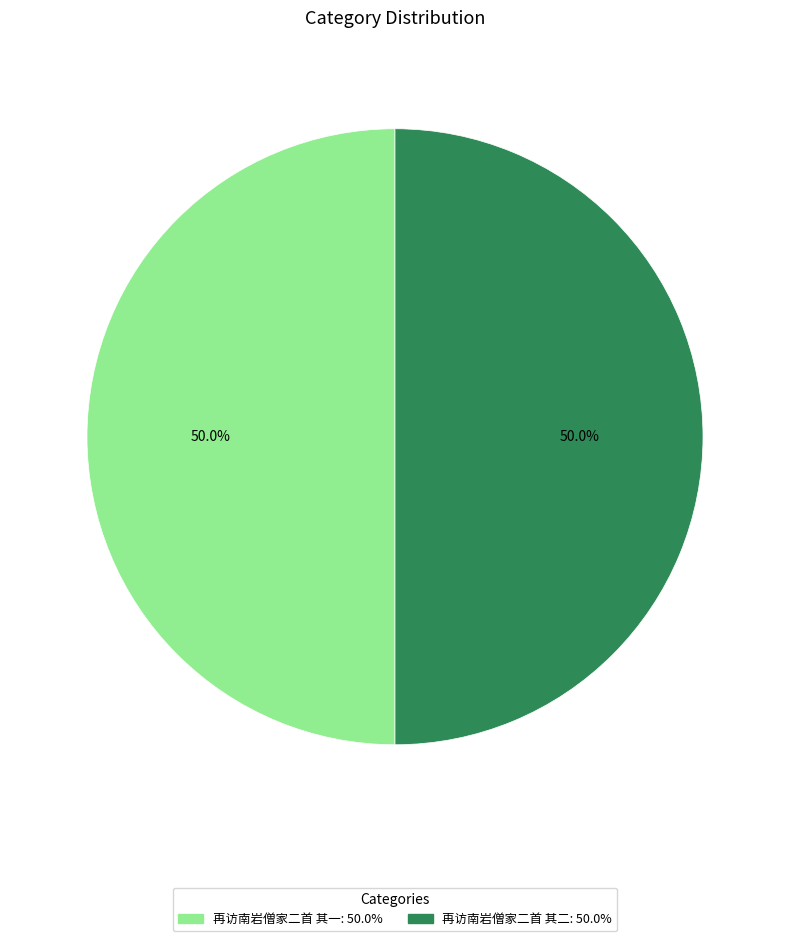

Is it true that 再访南岩僧家二首 其二 is 42% of the pie?

False